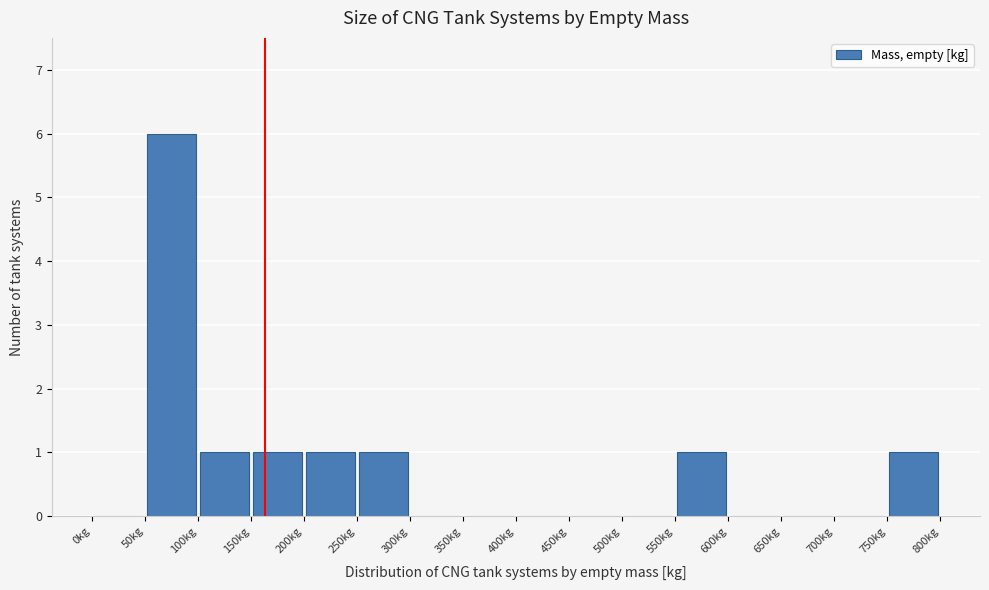

Over which range of the x-axis is the bar tallest?

50 to 100